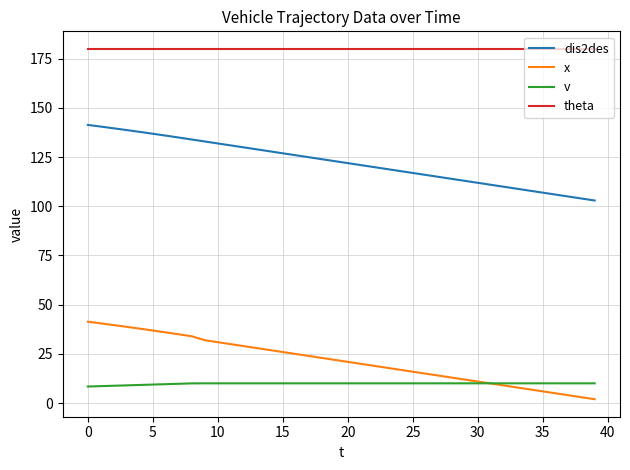

Rank the series by their maximum value, from highest to lowest.

theta, dis2des, x, v